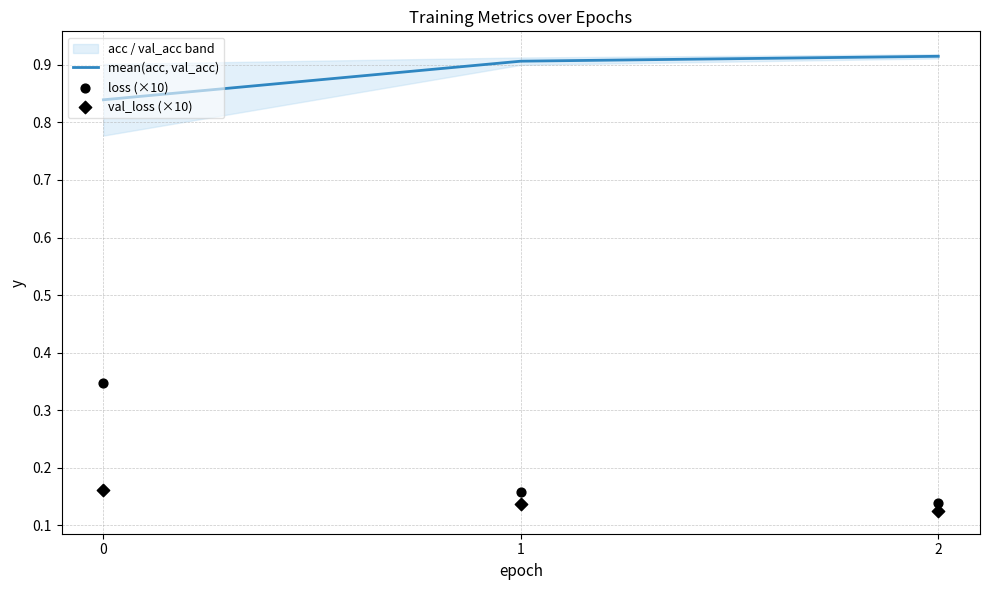

What is the total value across all series at 1?

1.2